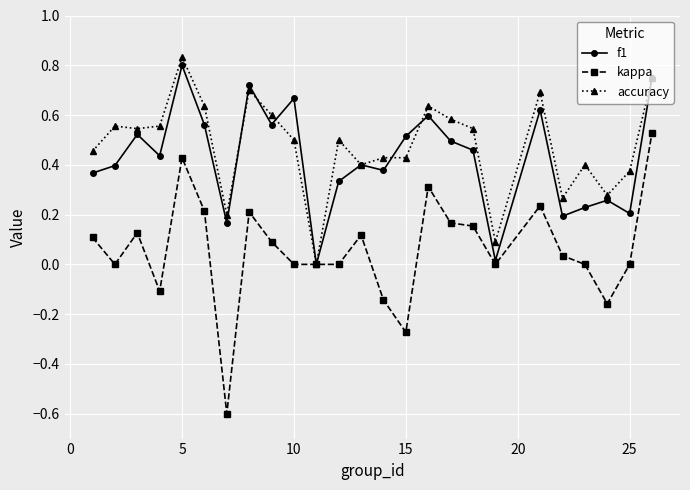

What is the minimum value shown in the chart?

-0.6